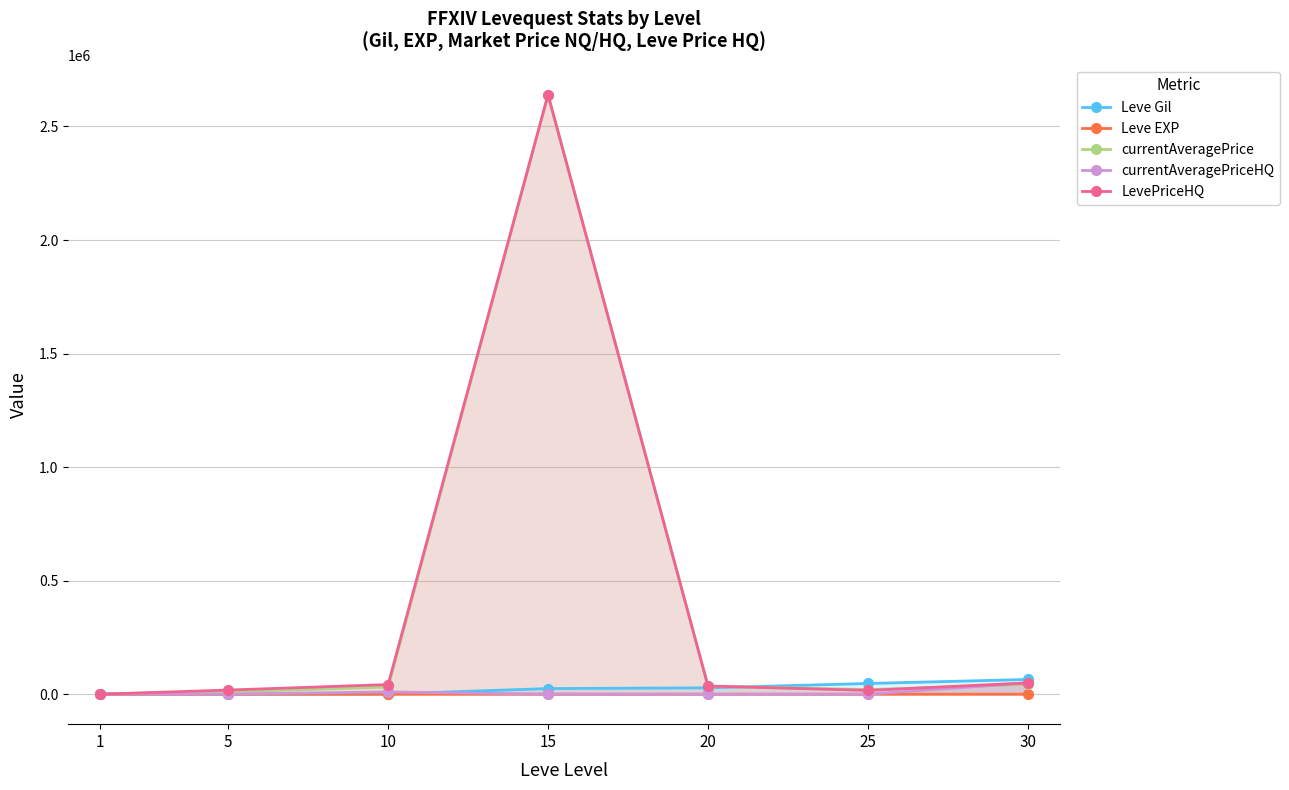

What is the greatest value displayed?

2639666